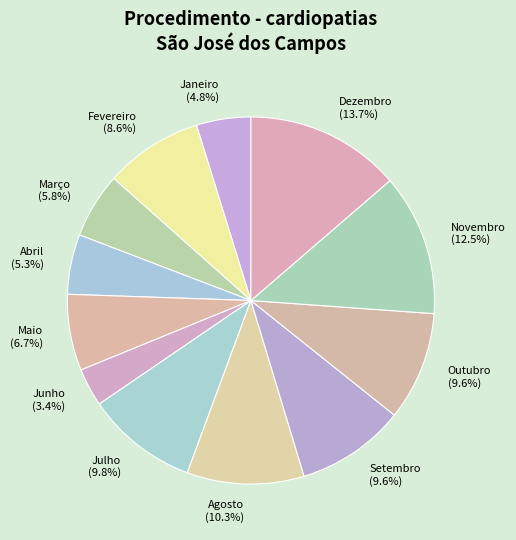

The Fevereiro slice represents 9% of the pie. True or false?

True